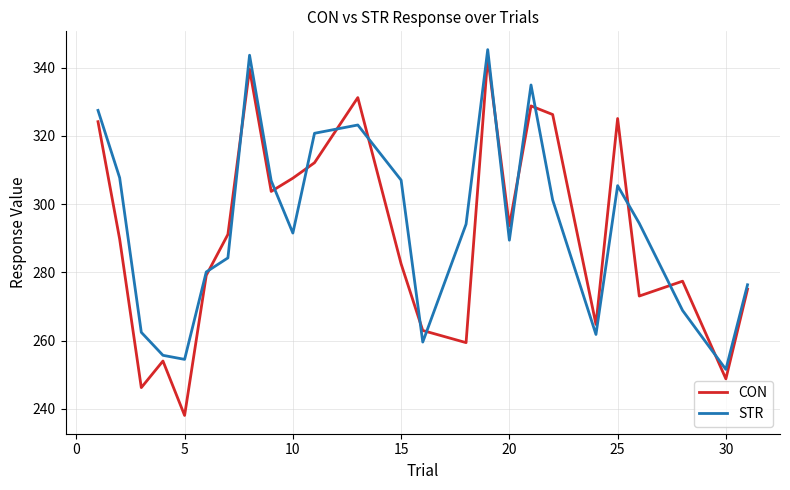

Which series has the widest spread of values?

CON